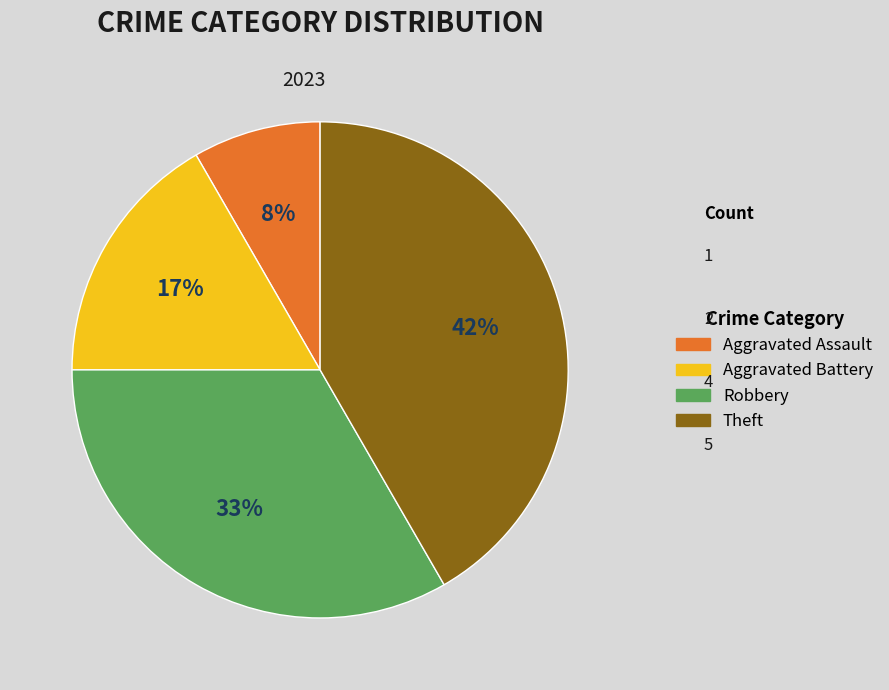

To the nearest percent, what is the difference between the Aggravated Assault and Robbery slice percentages?

25%